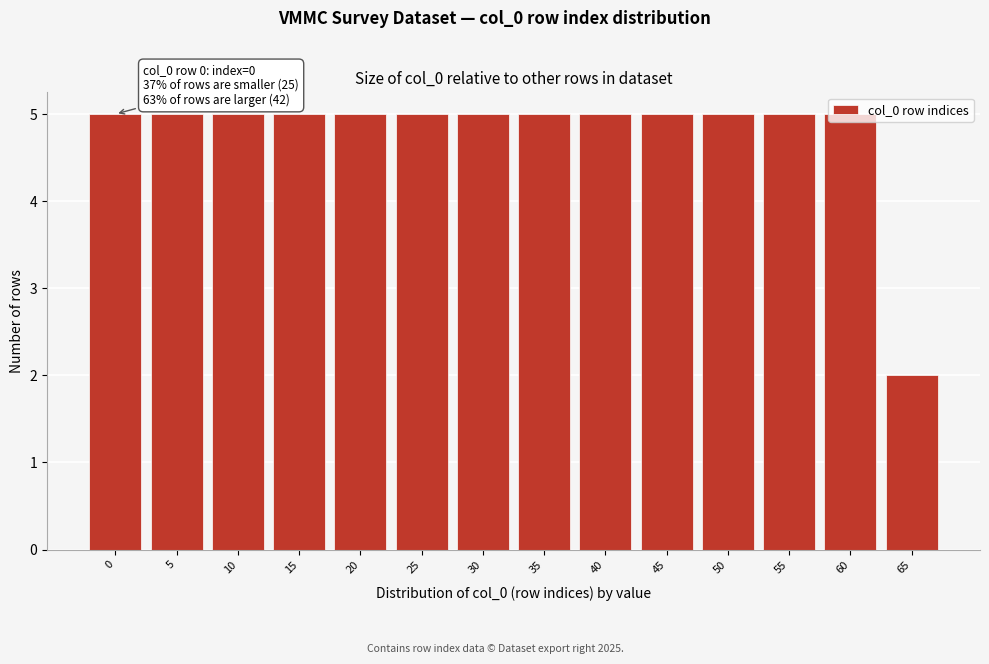

The value at 15 is 3. True or false?

False